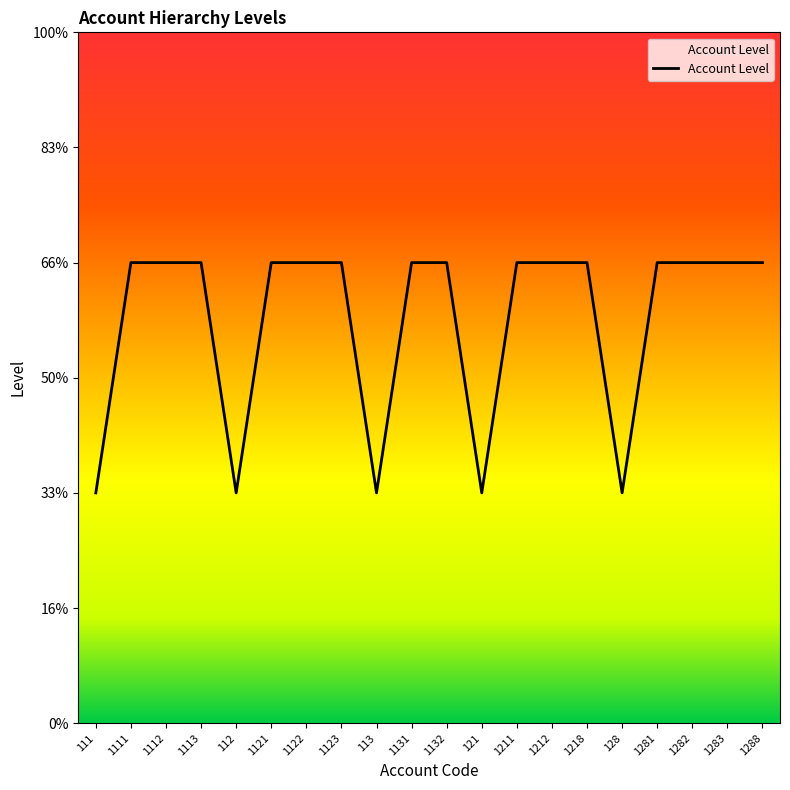

Is this an area chart (filled region under the line)?

Yes